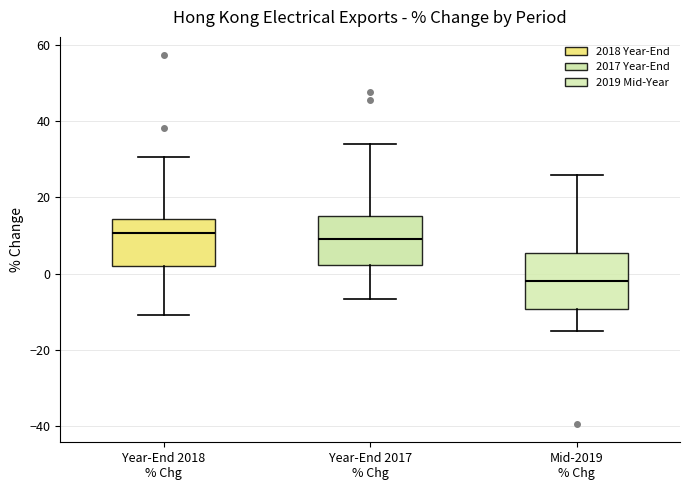

Where does the upper whisker of the box for Year-End 2018 % Chg end on the y-axis? The values are not printed on the chart, so give them approximately, as read against the axis.

30